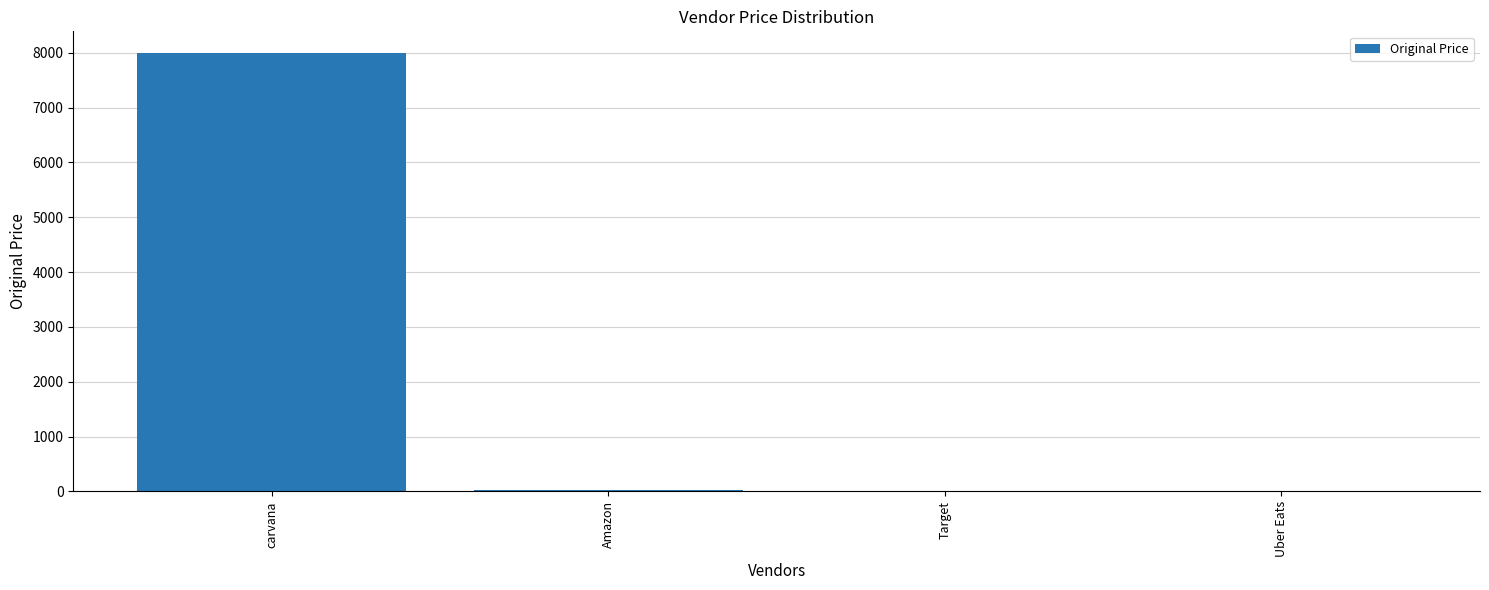

Count the number of values greater than 33.

2